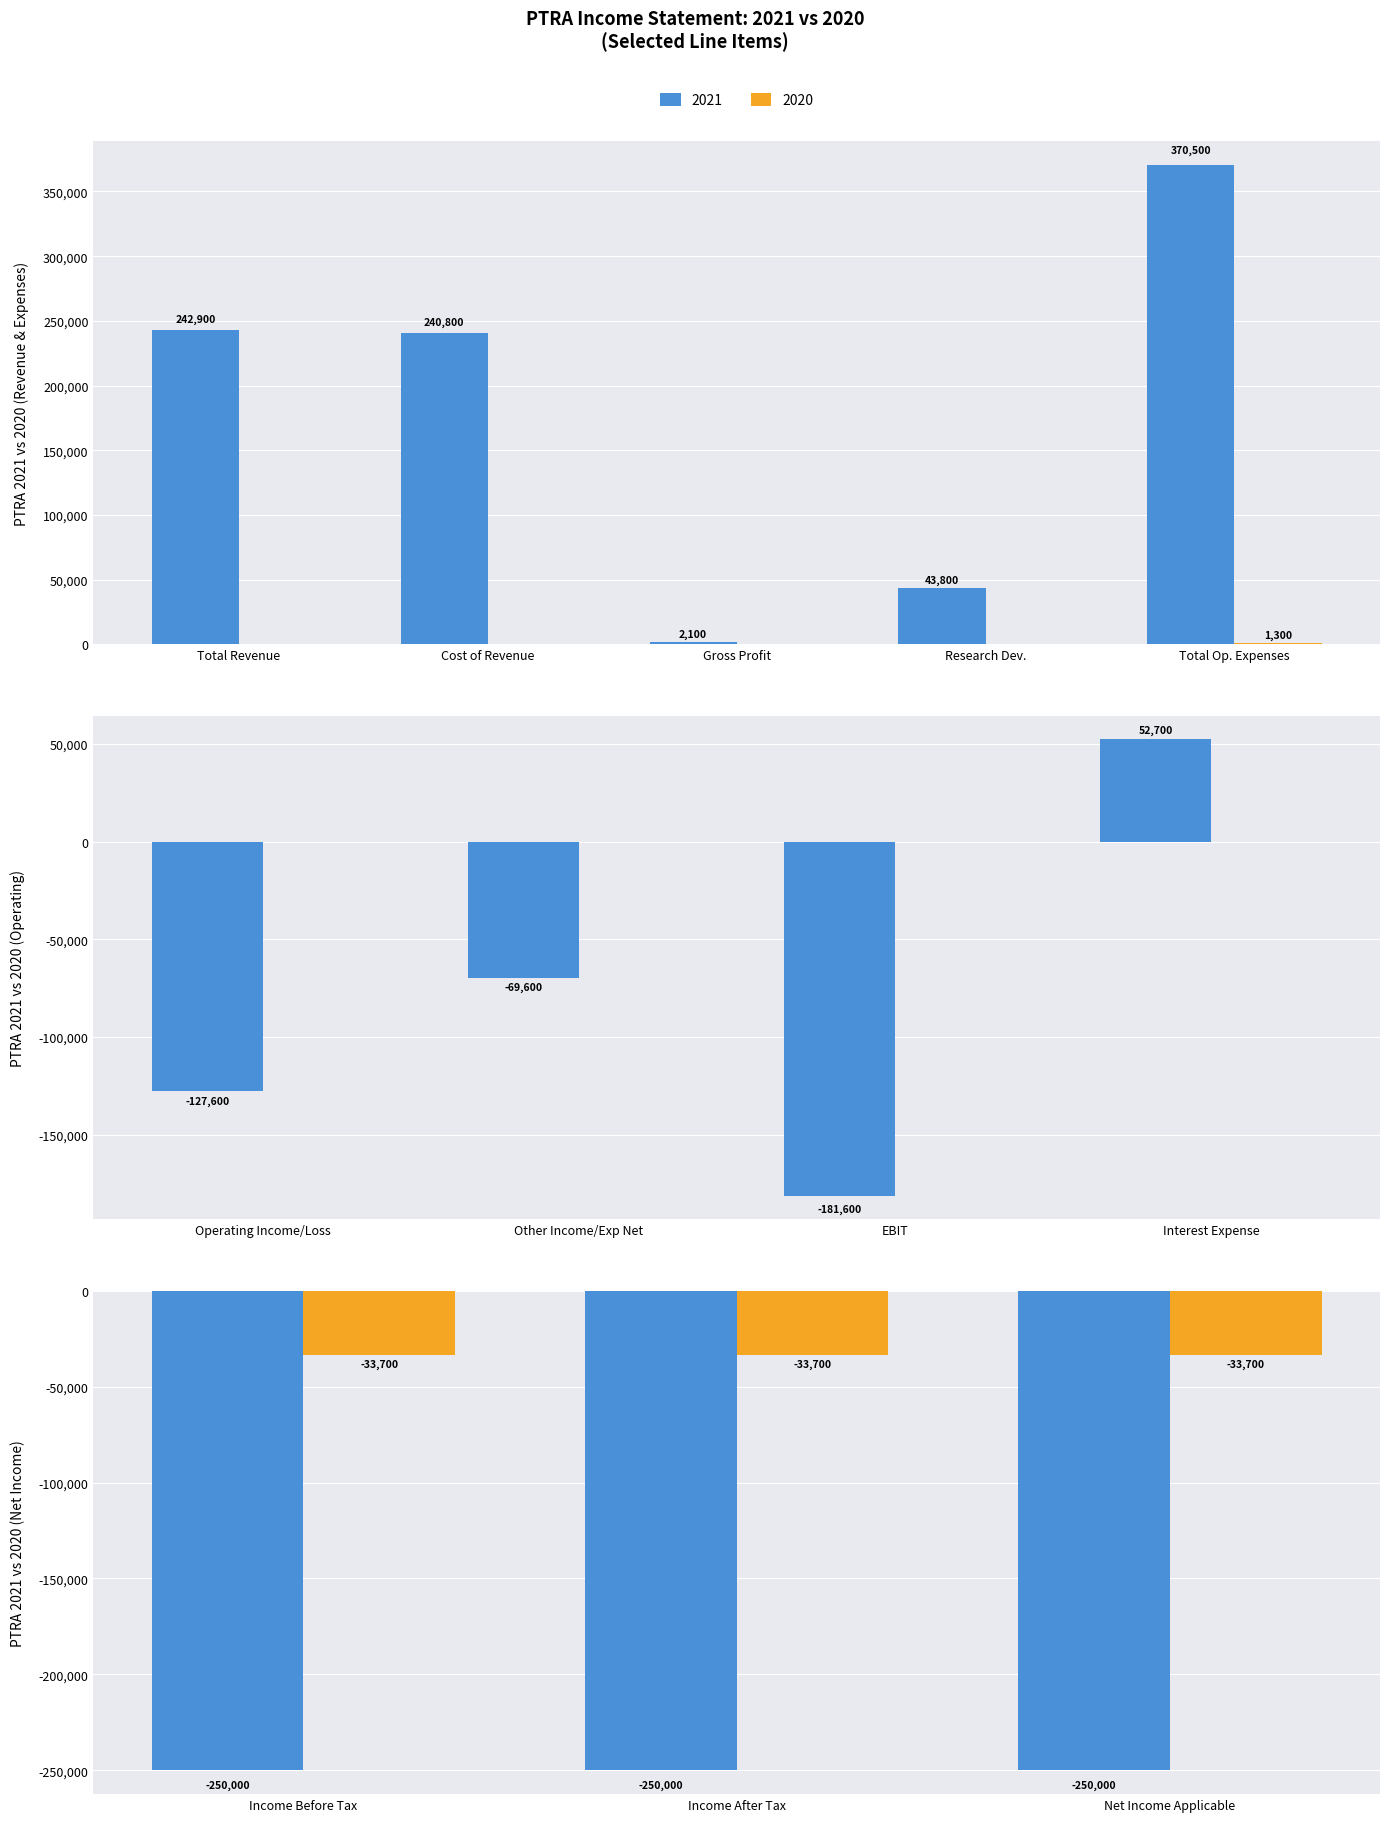

At which label does 2020 reach its minimum?

Income Before Tax